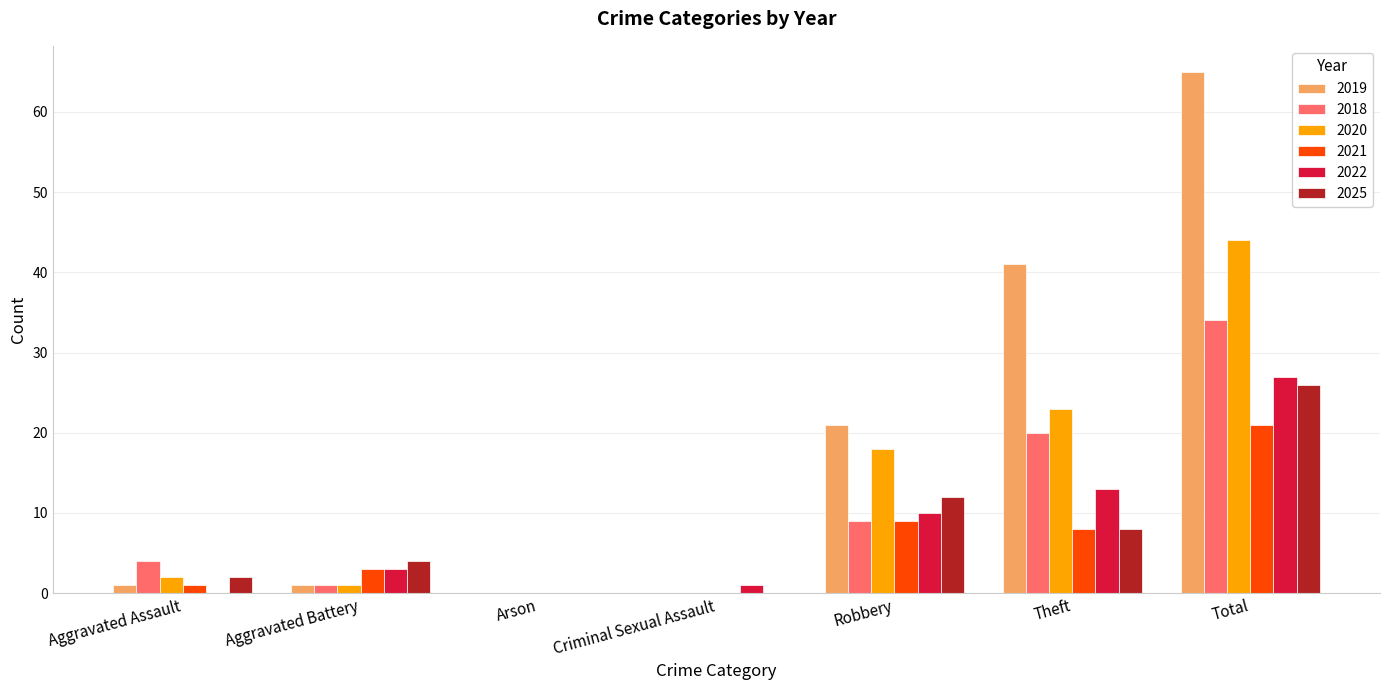

What are all the series names shown in the legend?

2019, 2018, 2020, 2021, 2022, 2025